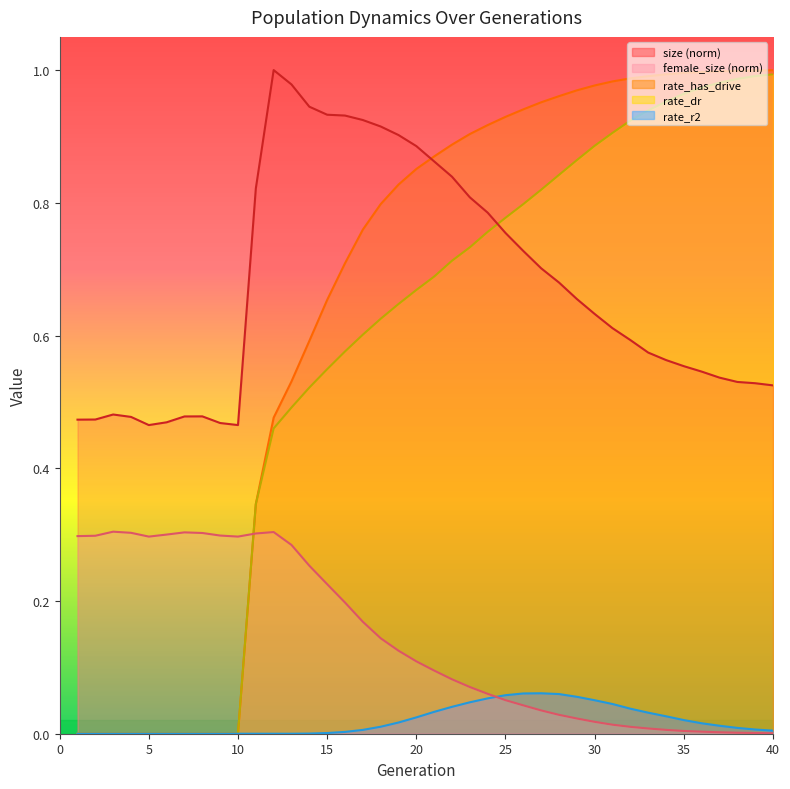

Which series has the largest total across all categories?

size (norm)